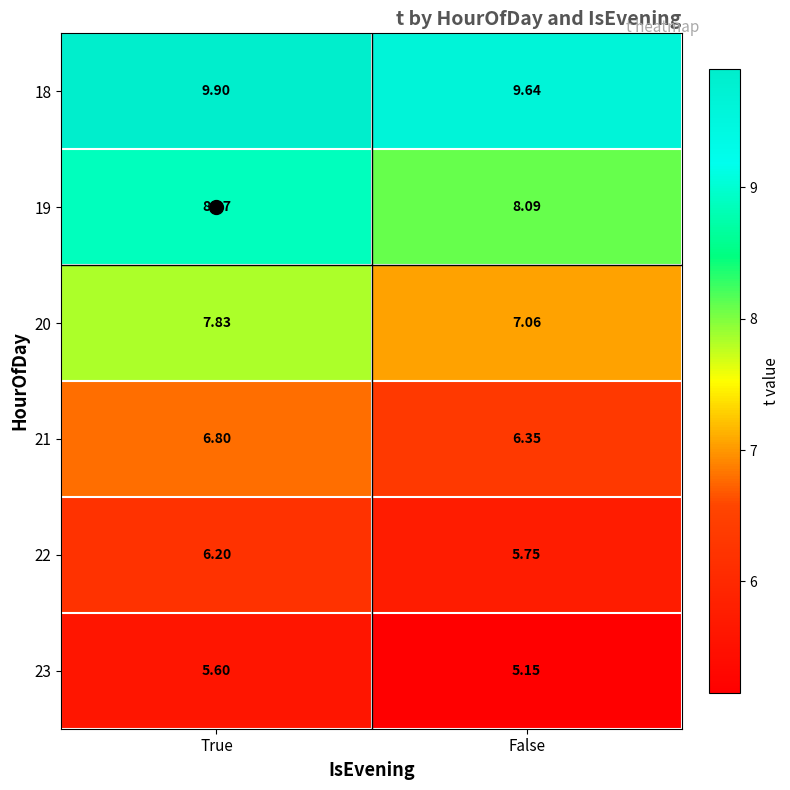

Which series has the largest total across all categories?

18